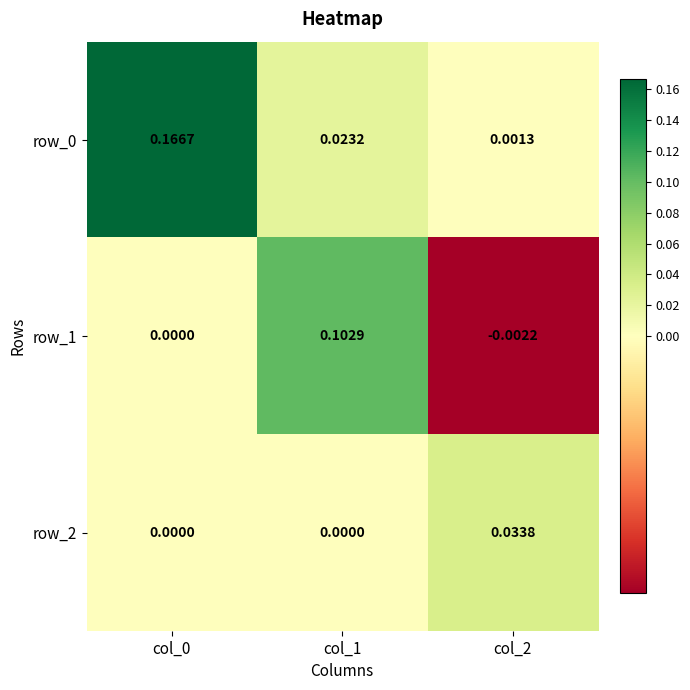

What is the sum of the row_1 values at col_2 and col_1?

0.1